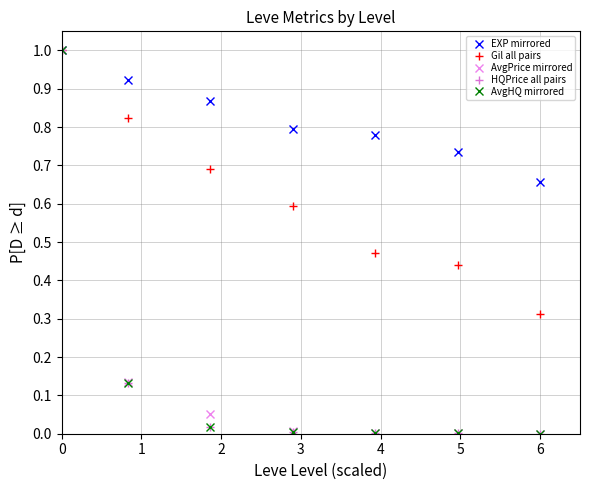

How many lines are shown in the chart?

5